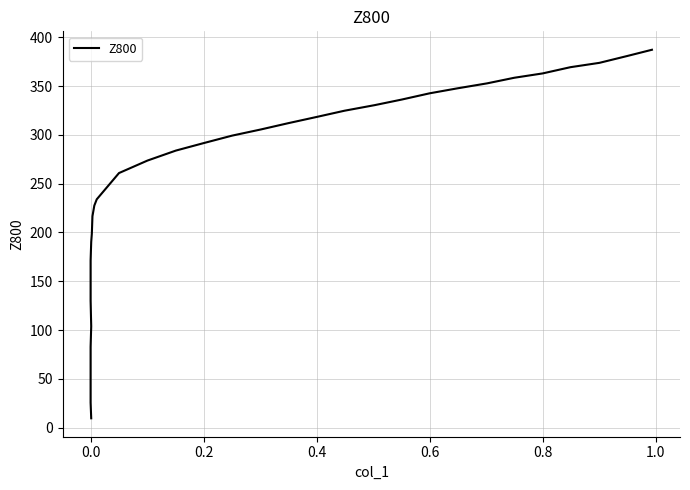

How many data points are above 283?

18